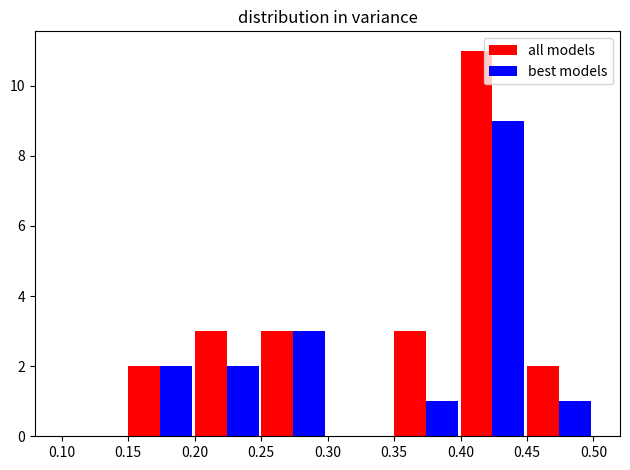

Reading left to right, extract all data points from this chart.

all models: 0	2	3	3	0	3	11	2
best models: 0	2	2	3	0	1	9	1